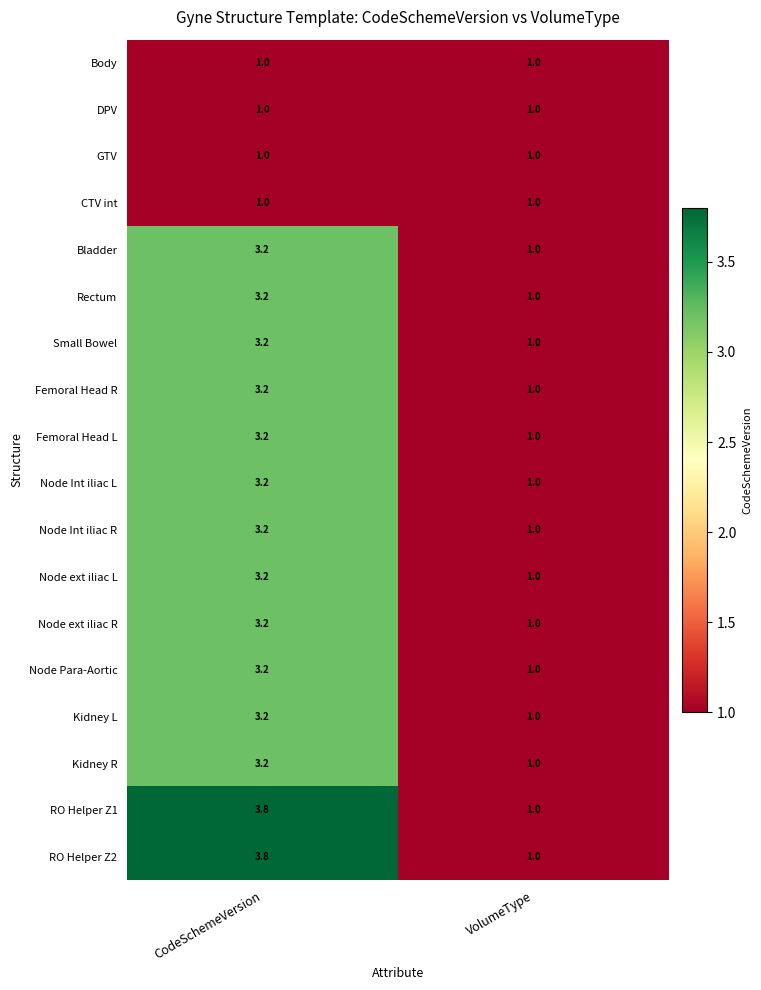

Count the number of data series in this chart.

18